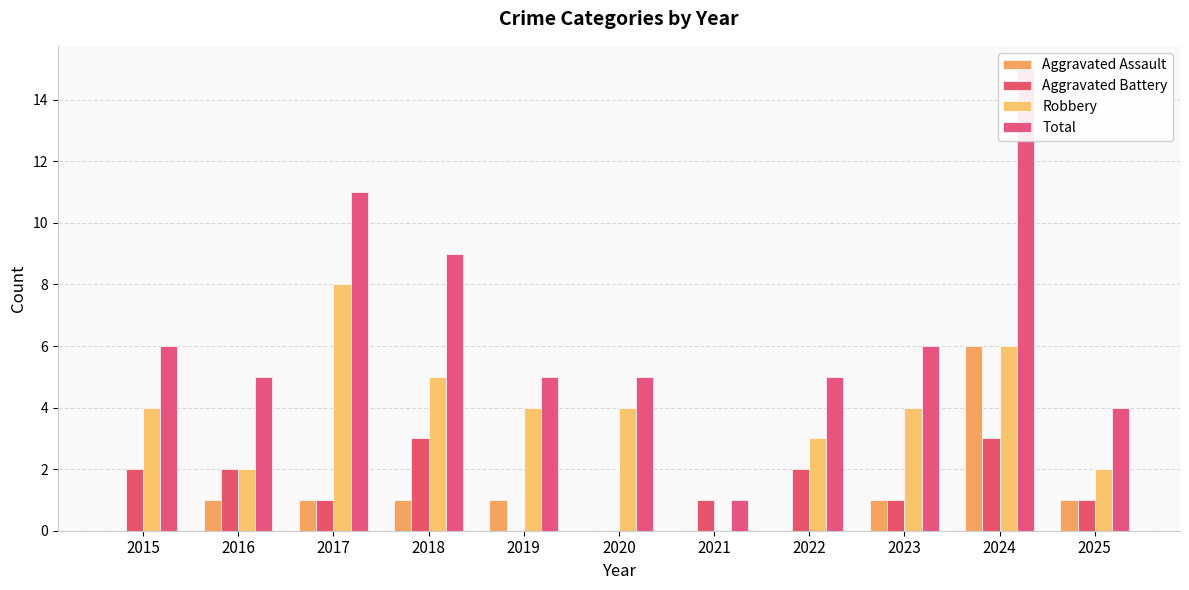

Between 2023 and 2015, which is larger?

2023